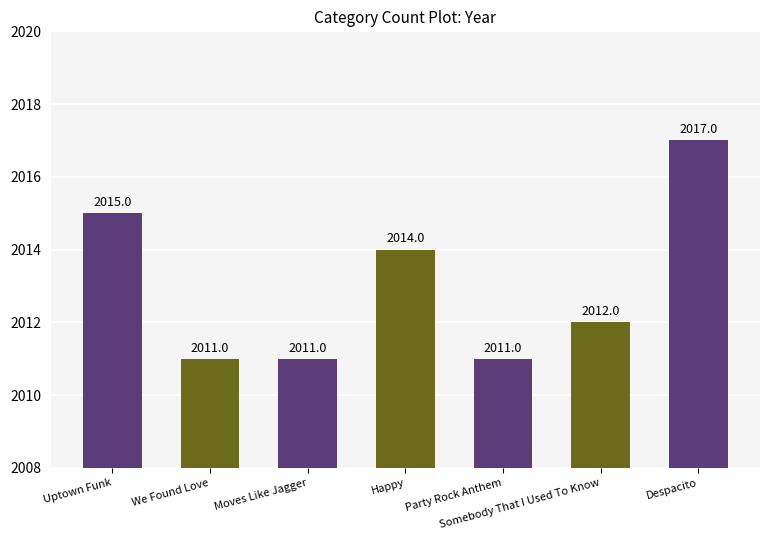

What is the sum of all values?

14091